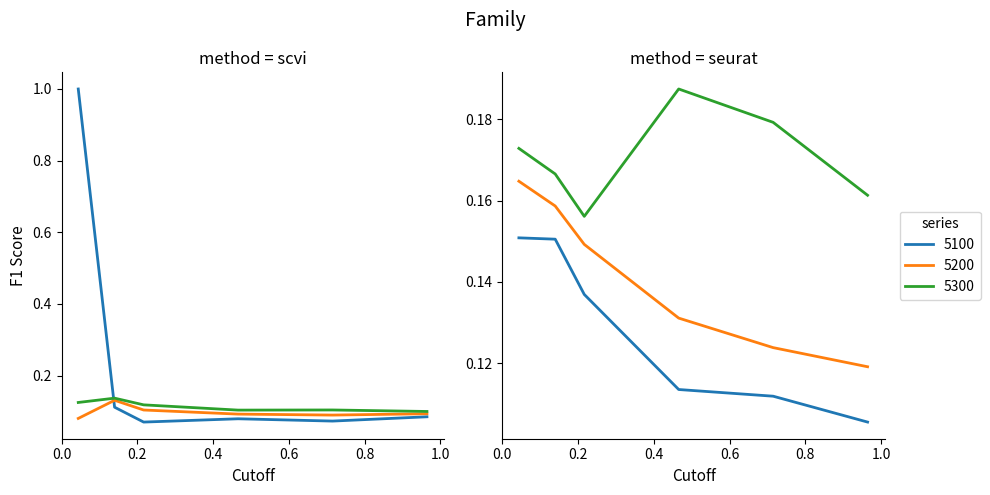

True or false: 5300 and 5200 intersect in this chart.

False